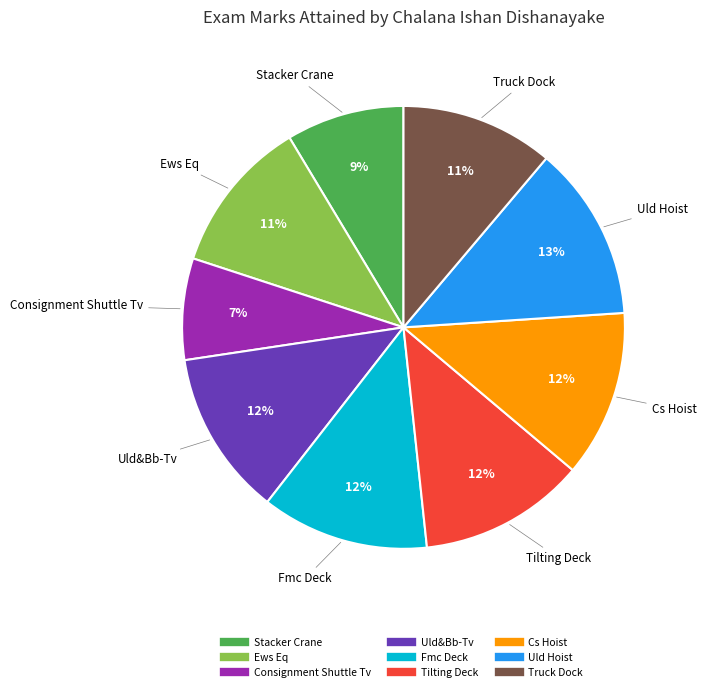

To the nearest percent, what is the difference between the Cs Hoist and Uld Hoist slice percentages?

1%